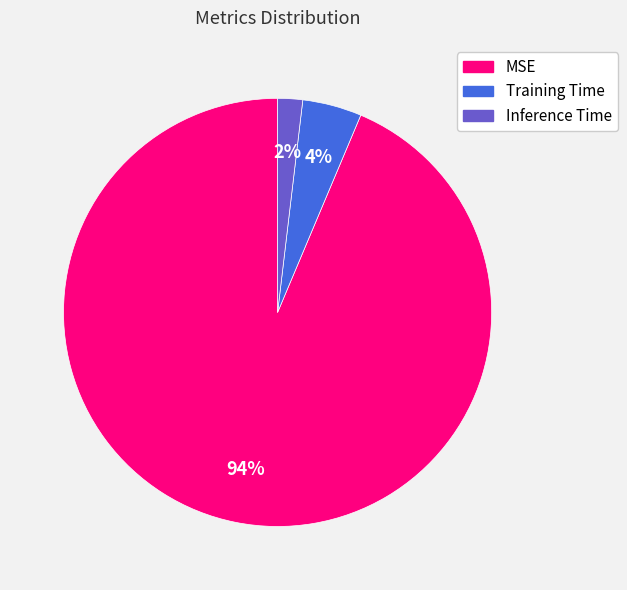

Do MSE and Training Time together represent more than half of the pie?

Yes